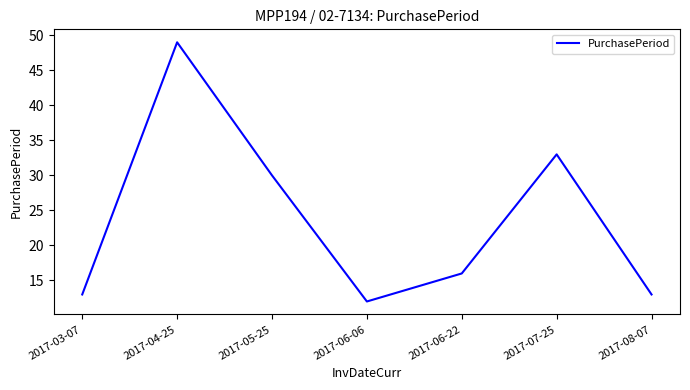

Does the chart have visible grid lines?

No